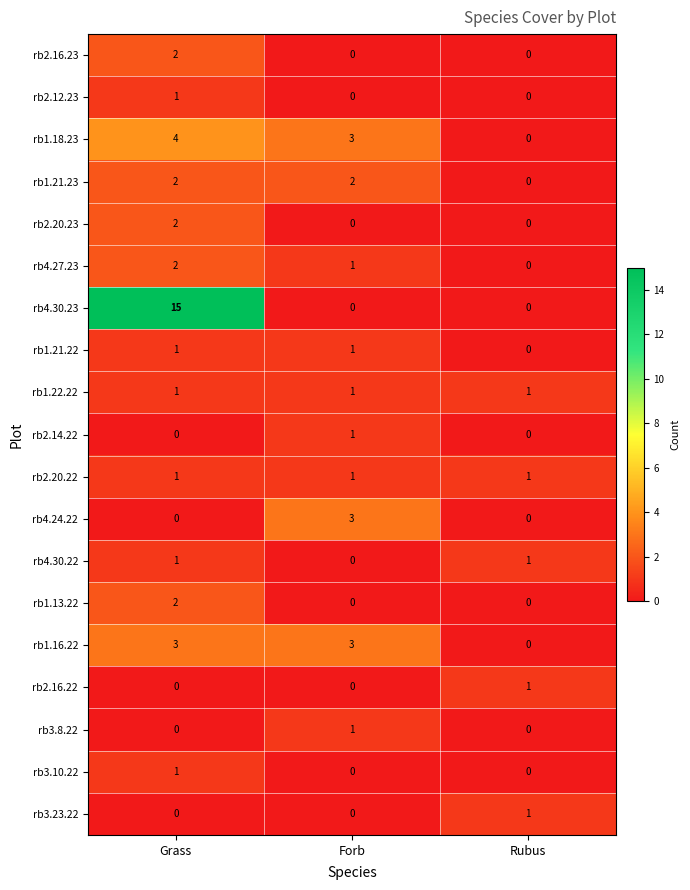

At how many categories does at least one series exceed 0?

3